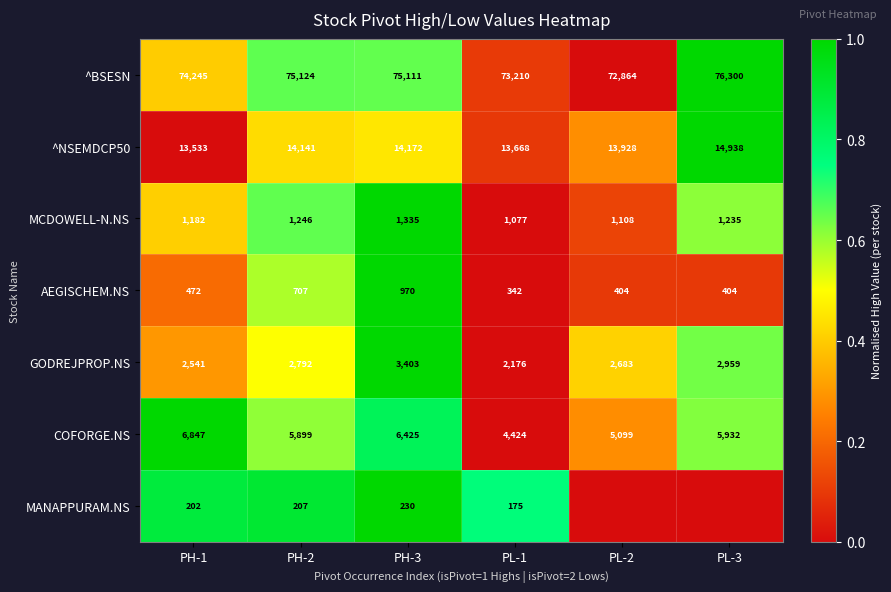

Between PH-3 and PL-1, which is larger?

PH-3